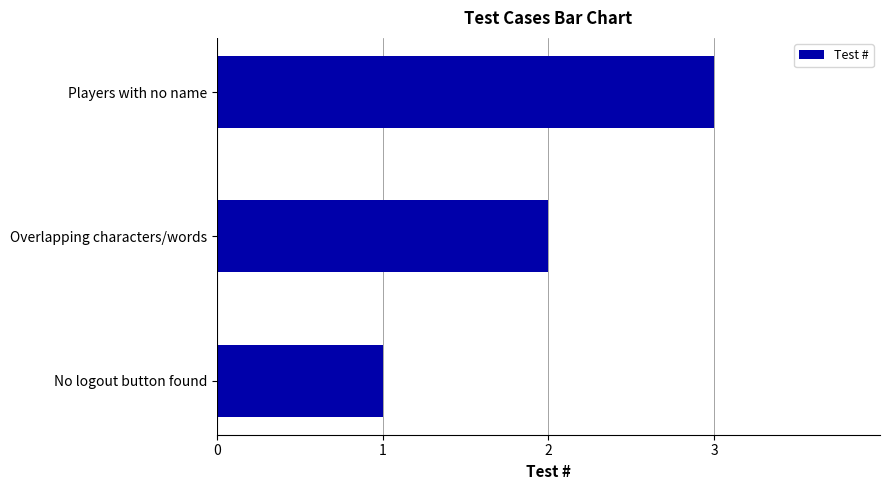

What is the change in value from No logout button found to Overlapping characters/words?

+1